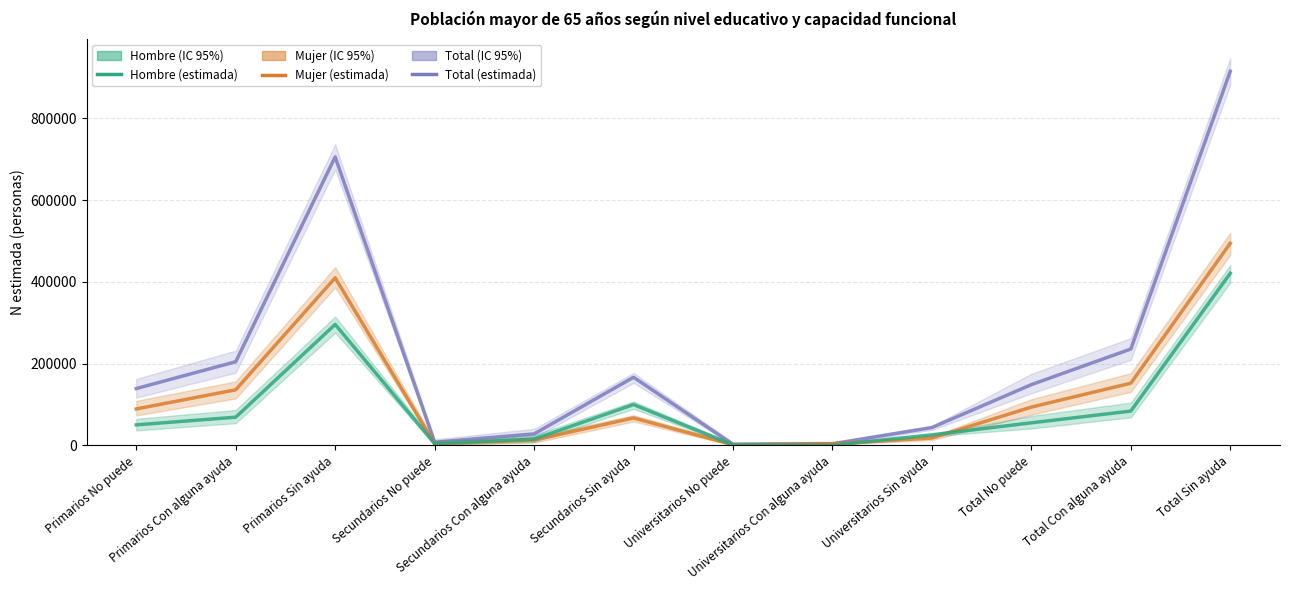

What position from the left is Primarios No puede?

1